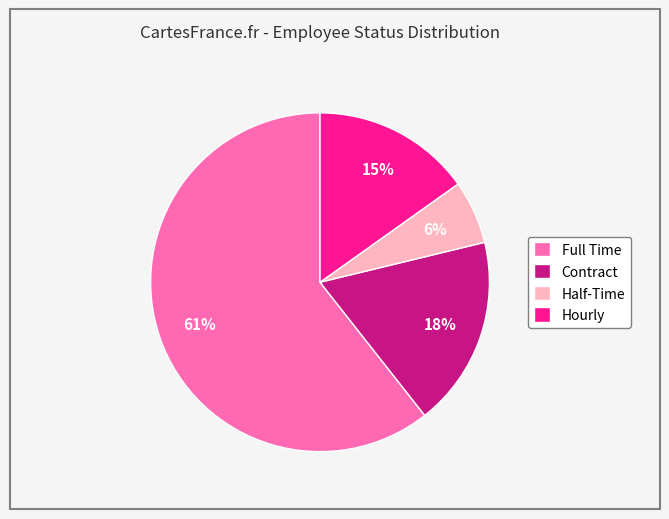

Does Full Time represent more than half of the total?

Yes